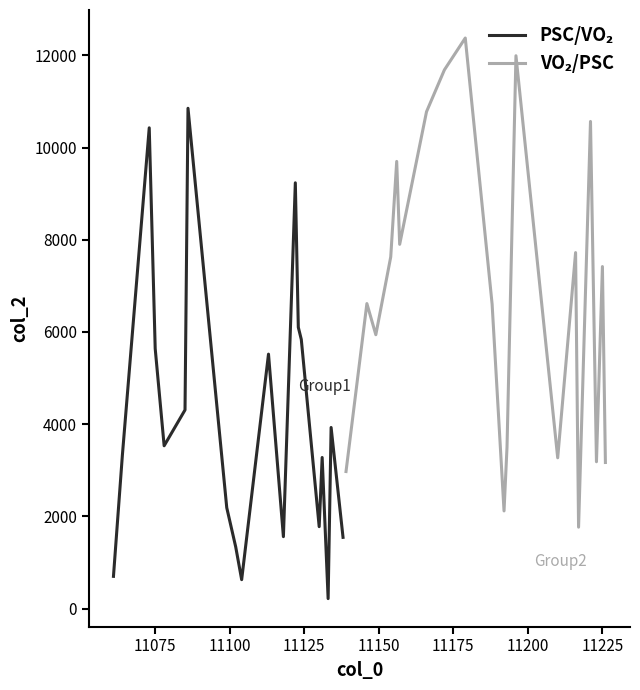

How many lines are shown in the chart?

2